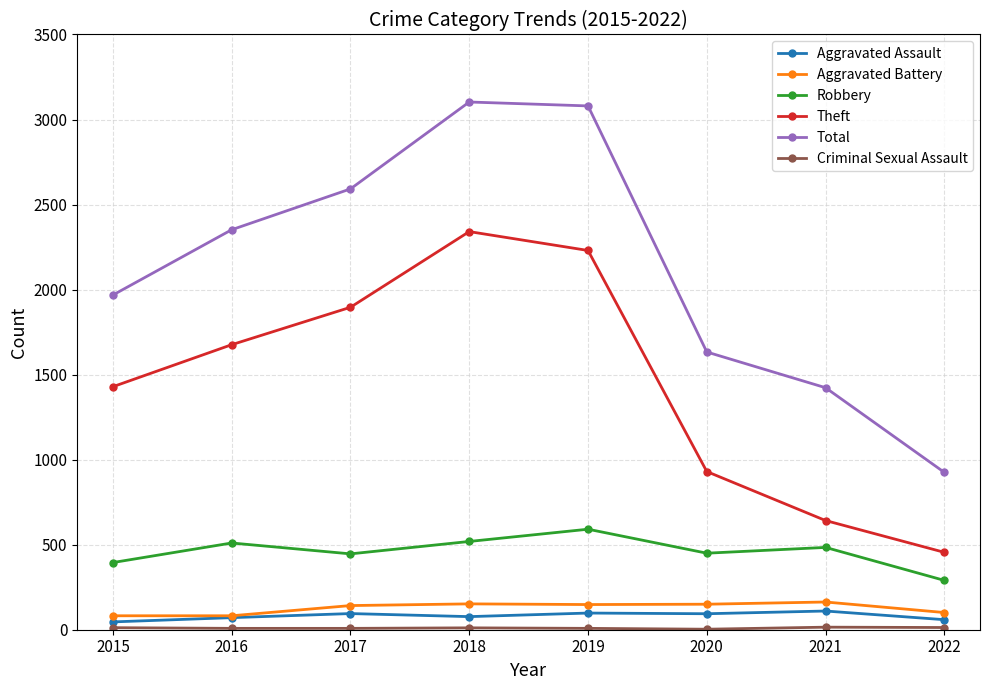

Which series has the largest total across all categories?

Total